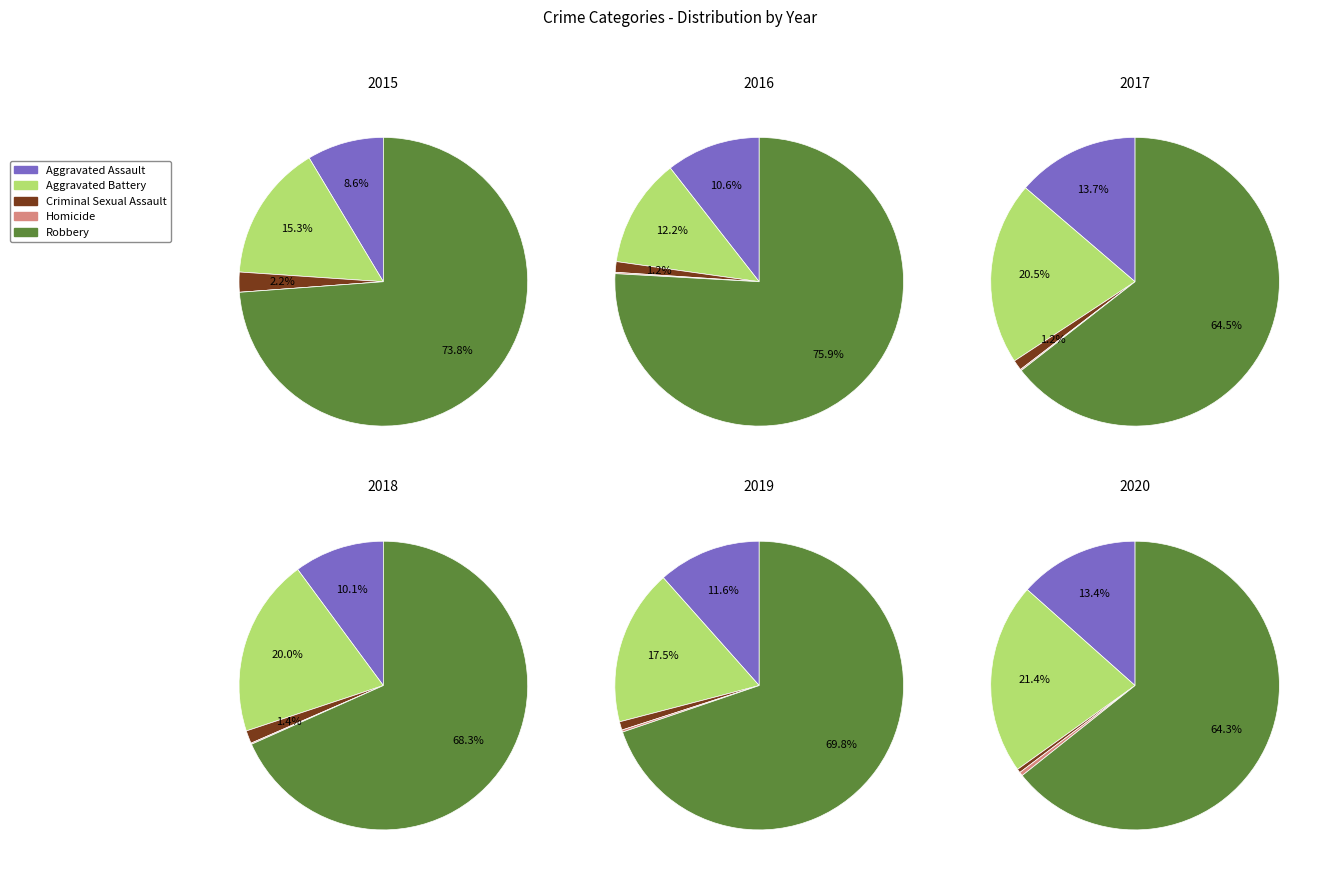

Does Robbery represent more than half of the total?

Yes